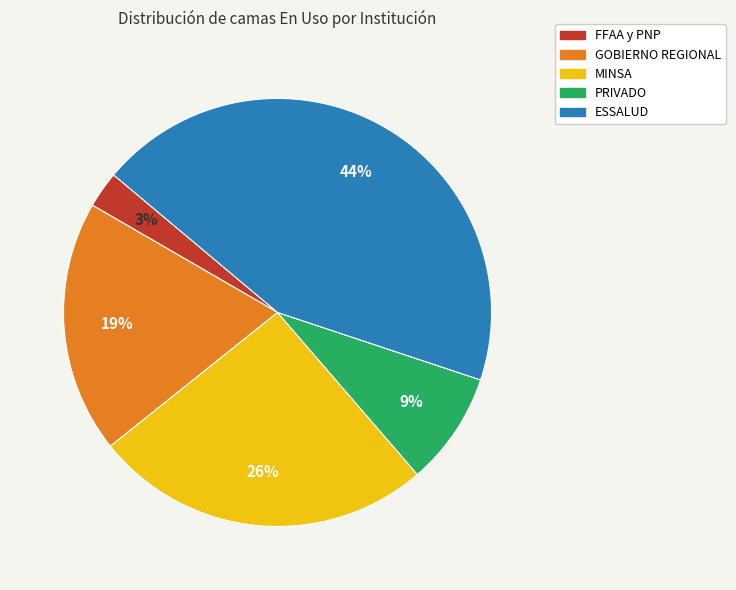

Is the sum of GOBIERNO REGIONAL and FFAA y PNP greater than half?

No